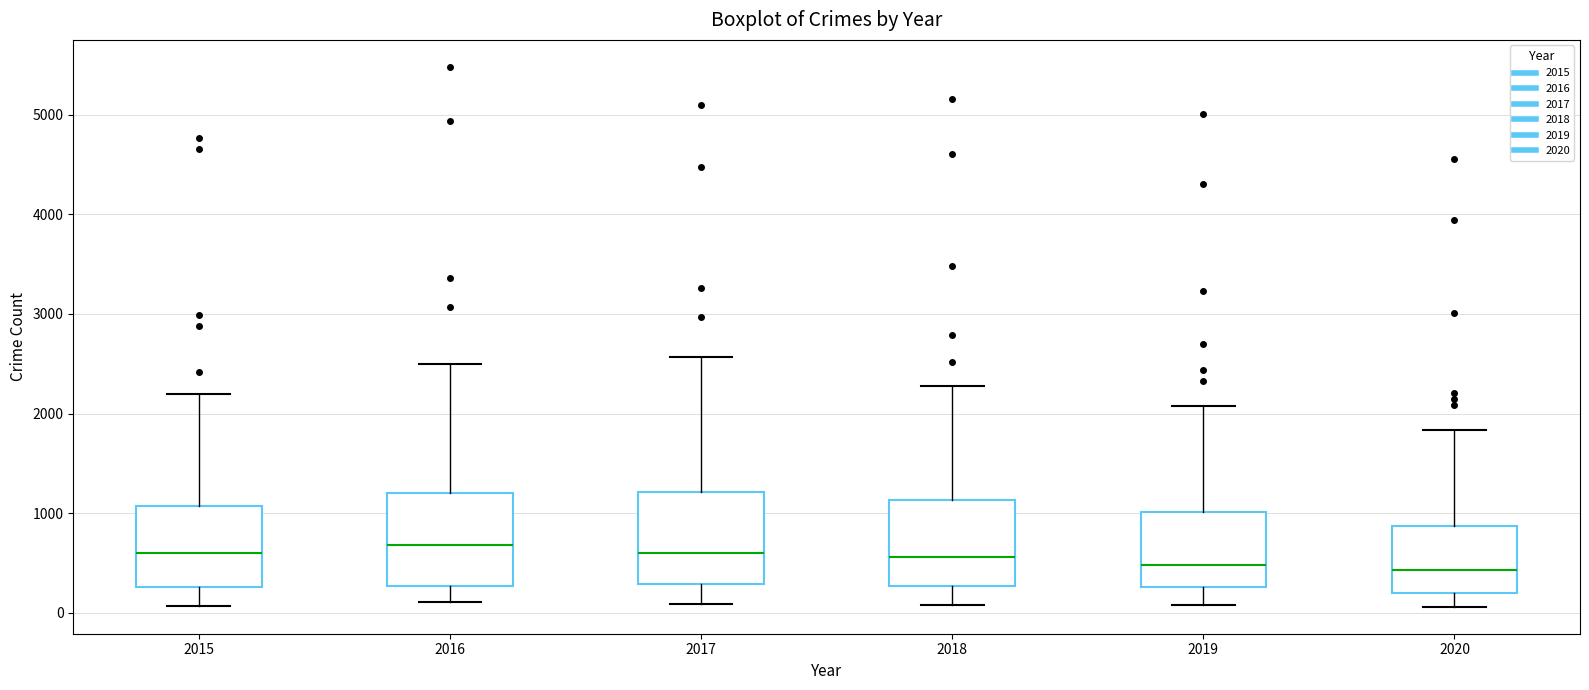

Where does the upper whisker of the box at x = 2018 end on the y-axis? The values are not printed on the chart, so give them approximately, as read against the axis.

2300